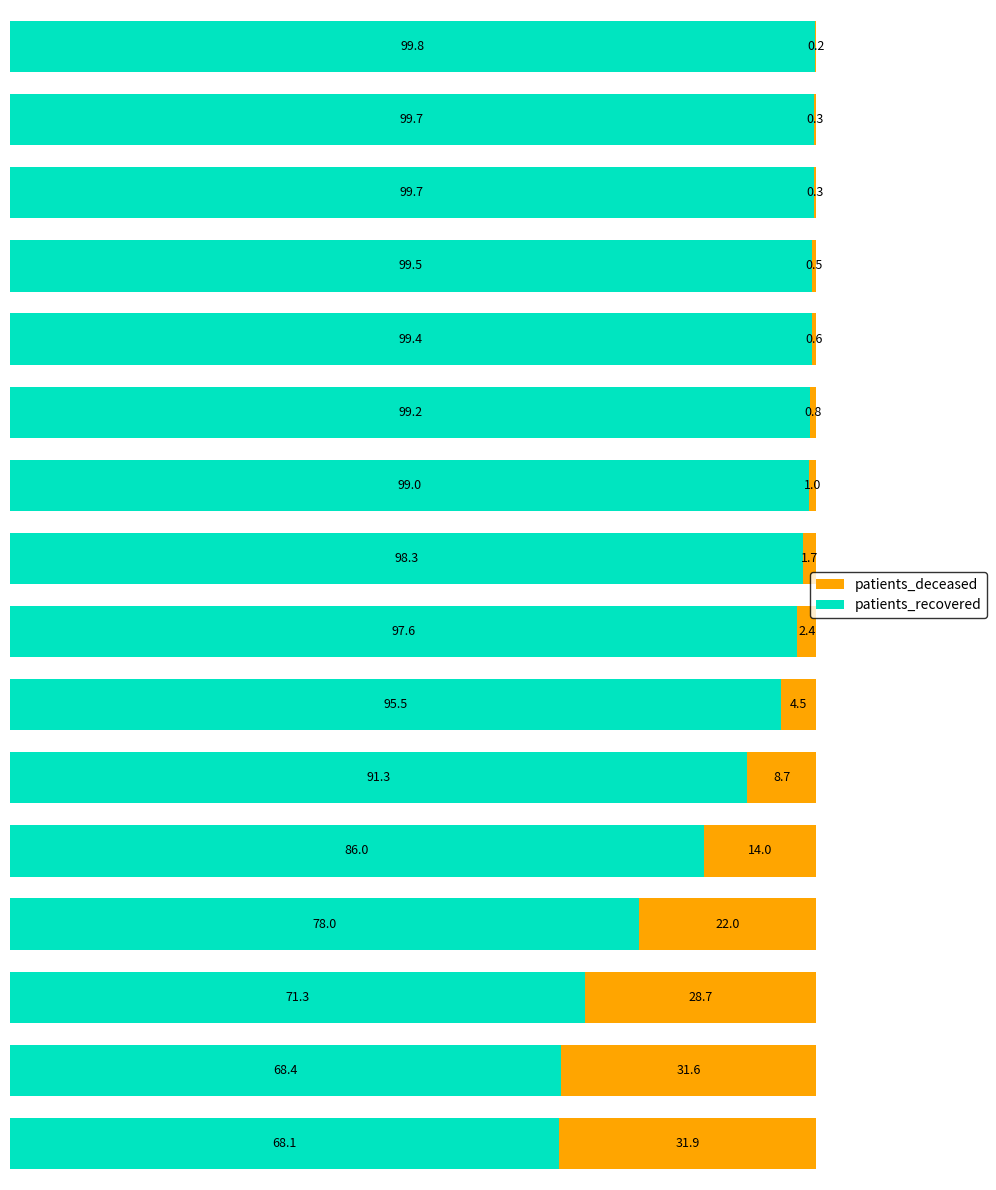

Which series has the largest range (max minus min)?

patients_recovered